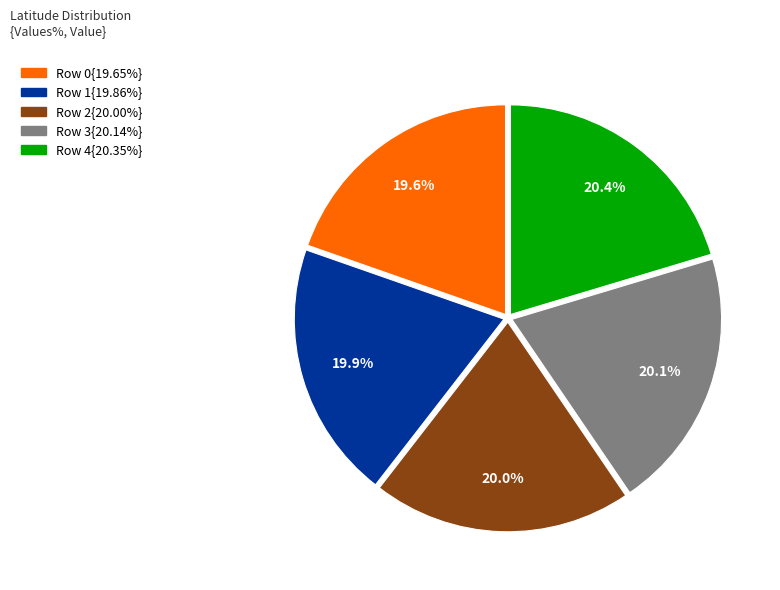

Is there a majority slice in this chart?

No